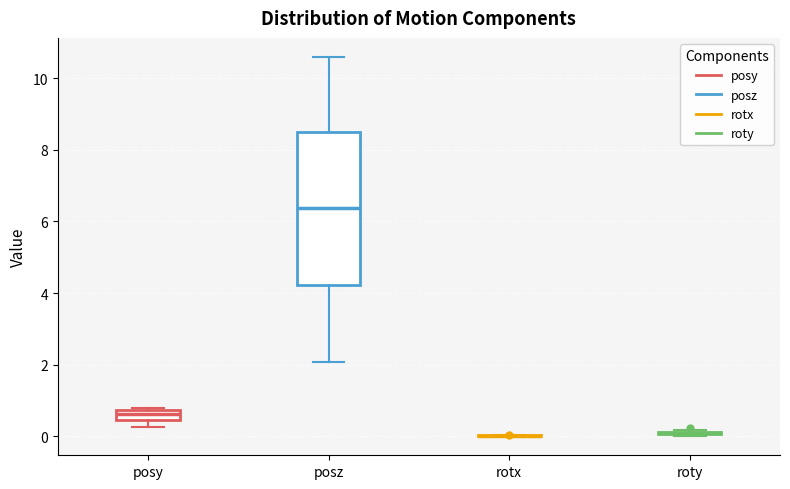

Comparing the boxes themselves (not the whiskers), which one is the tallest?

posz